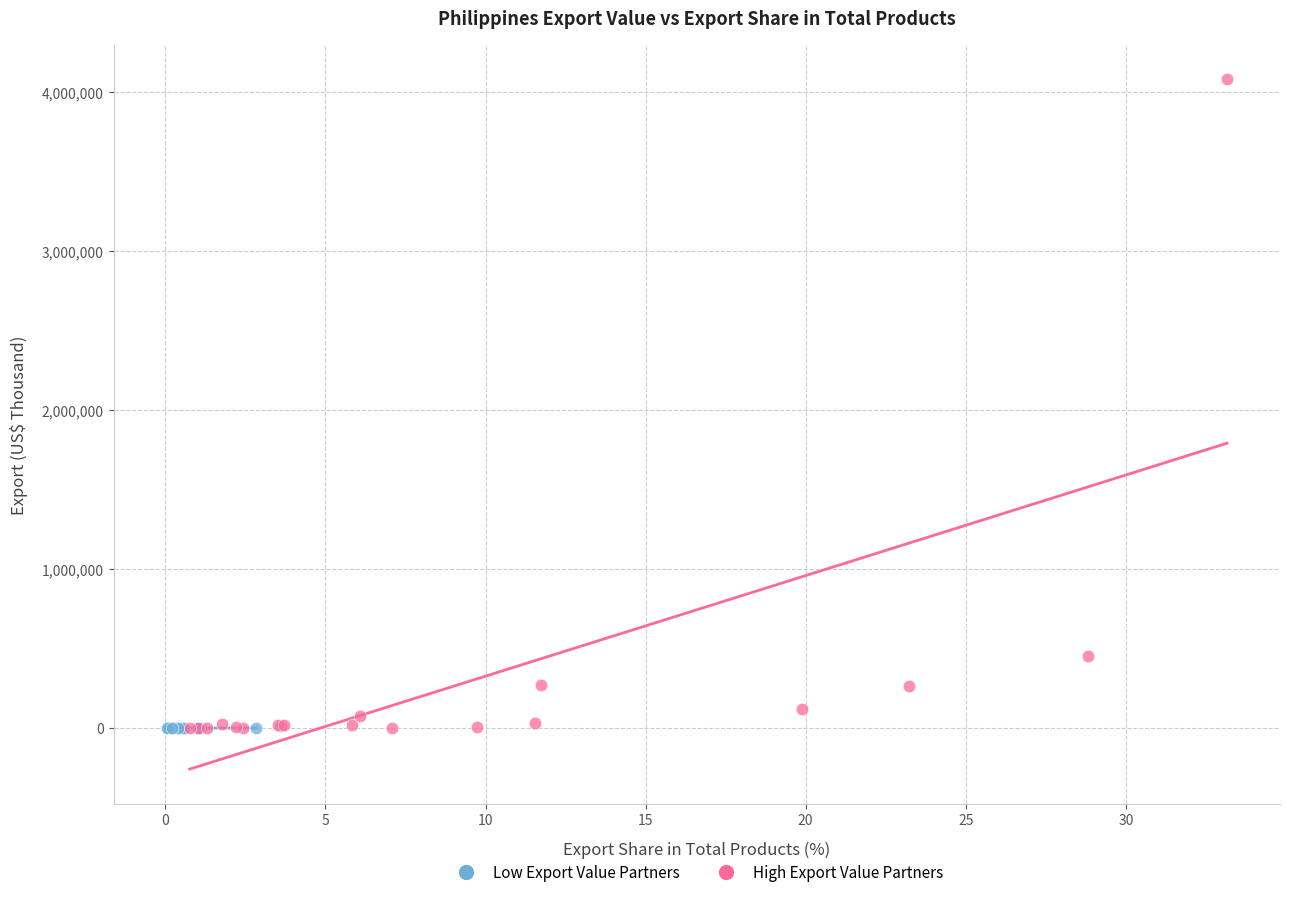

What are all the series names shown in the legend?

Low Export Value Partners, High Export Value Partners